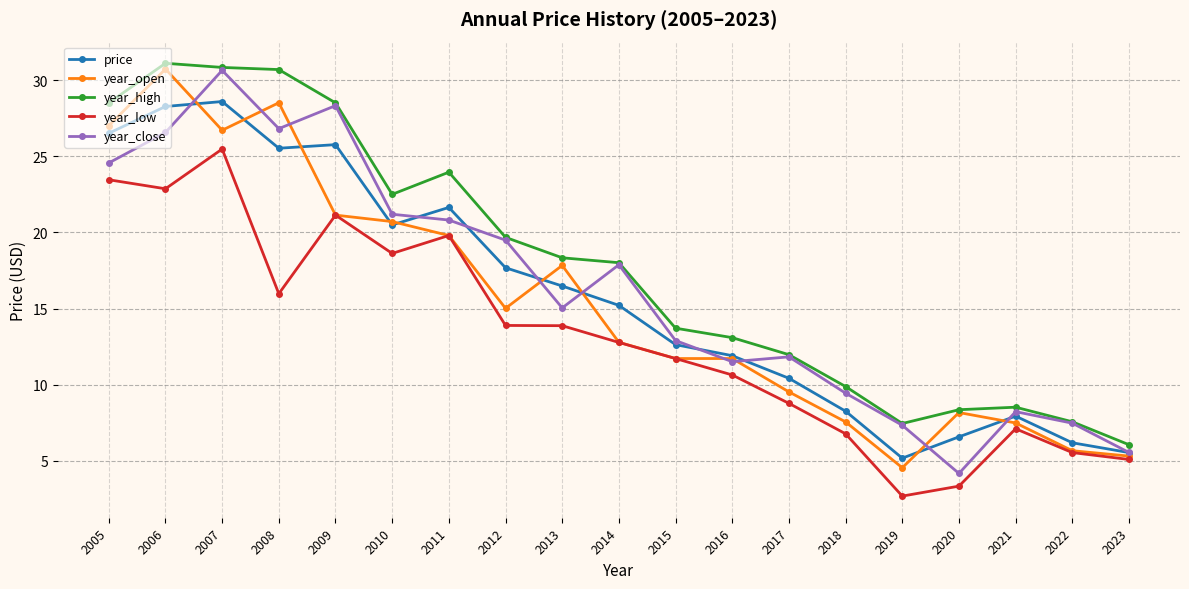

How many data points in year_high are above 18?

10